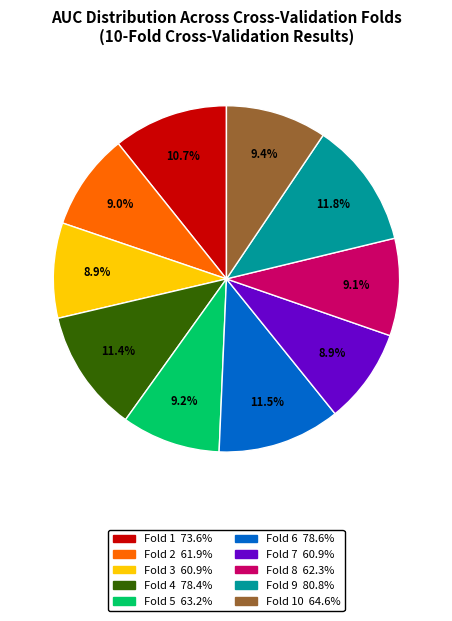

Is there a majority slice in this chart?

No